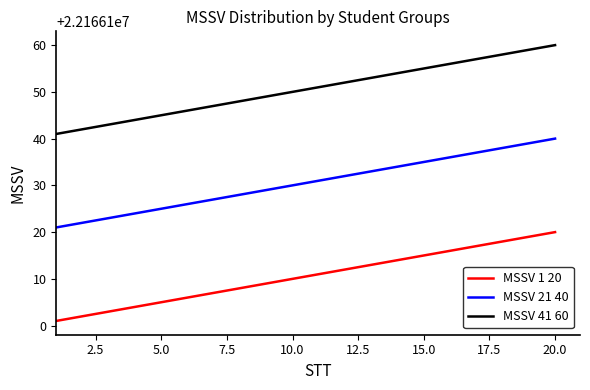

True or false: MSSV 1 20 and MSSV 21 40 cross at least once.

False